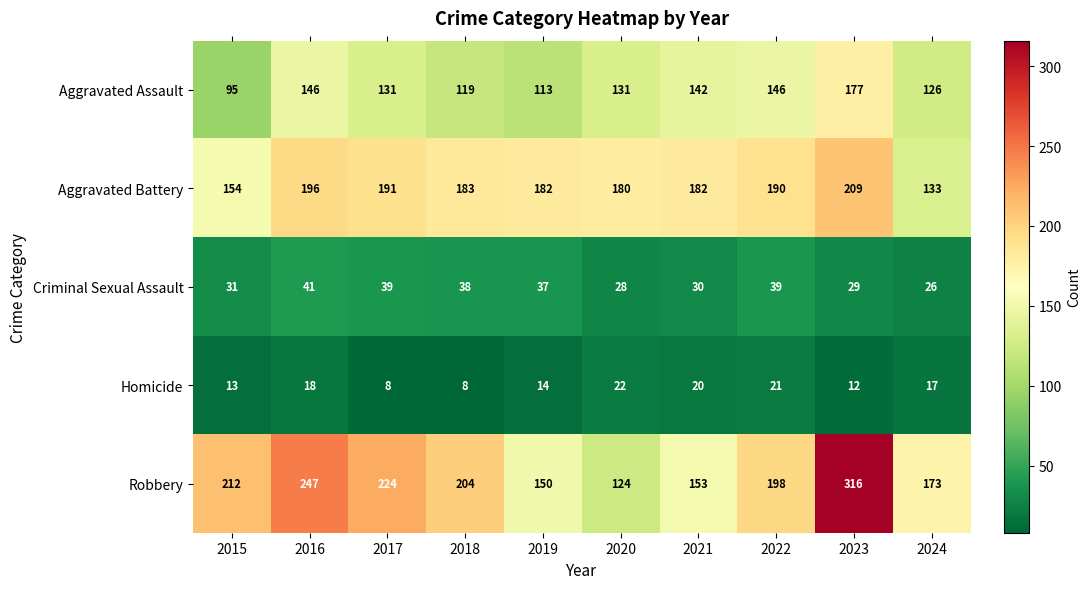

Which series has the largest total across all categories?

Robbery